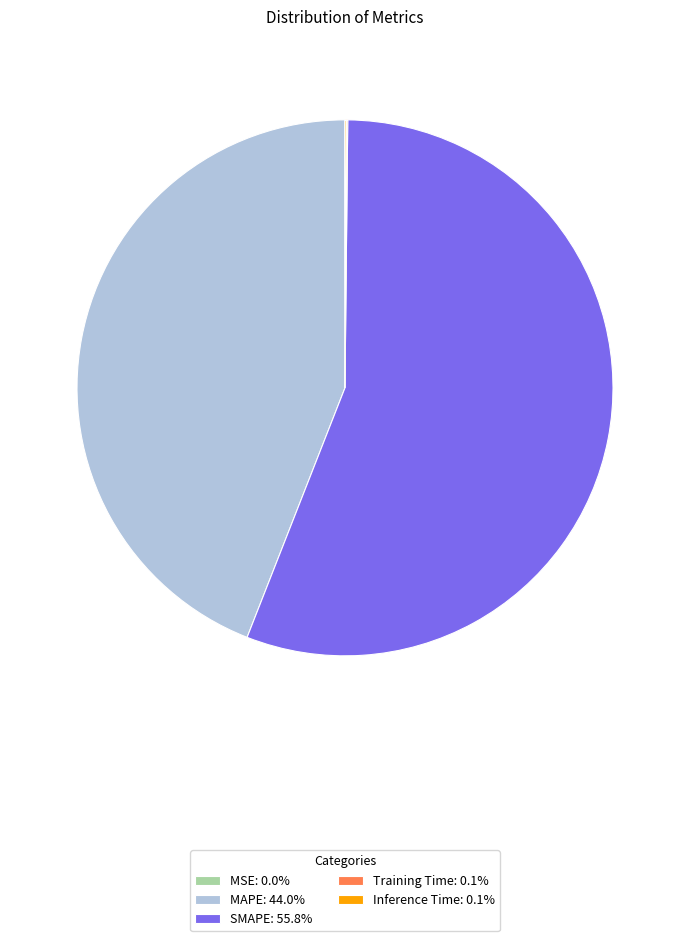

Which category has the biggest portion of the pie?

SMAPE